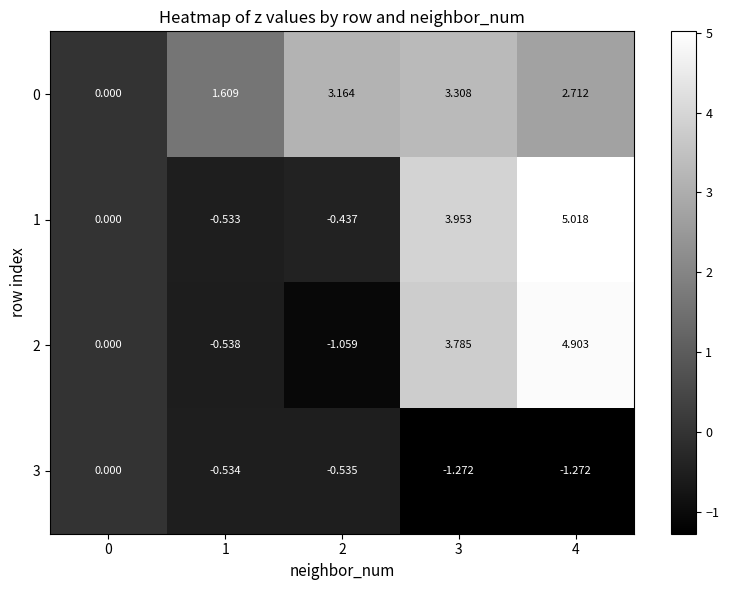

At which category is the sum across all series the highest?

4